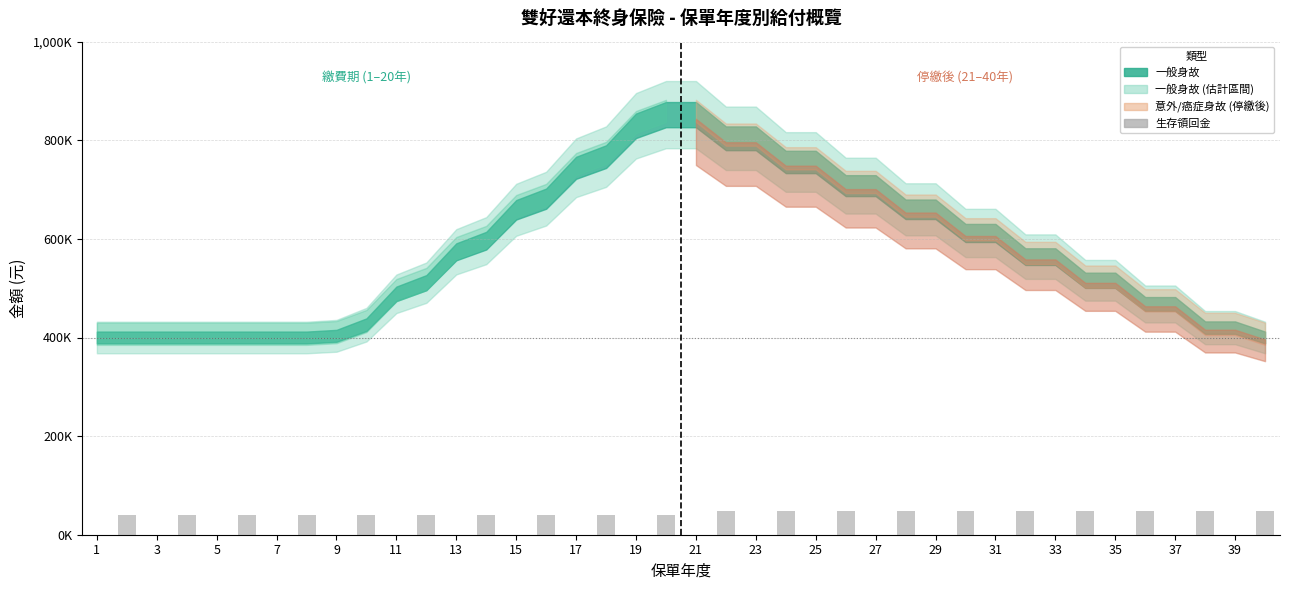

How many data points does each series have?

40